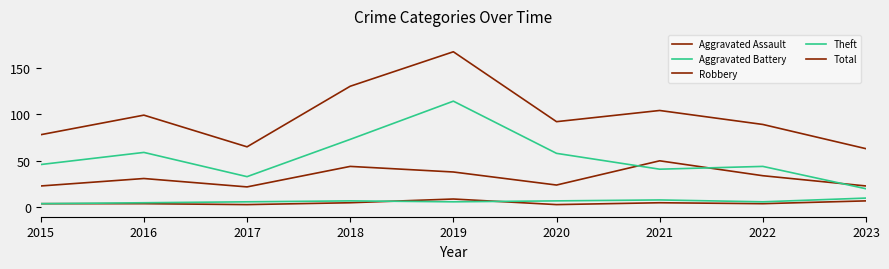

How many lines are shown in the chart?

5